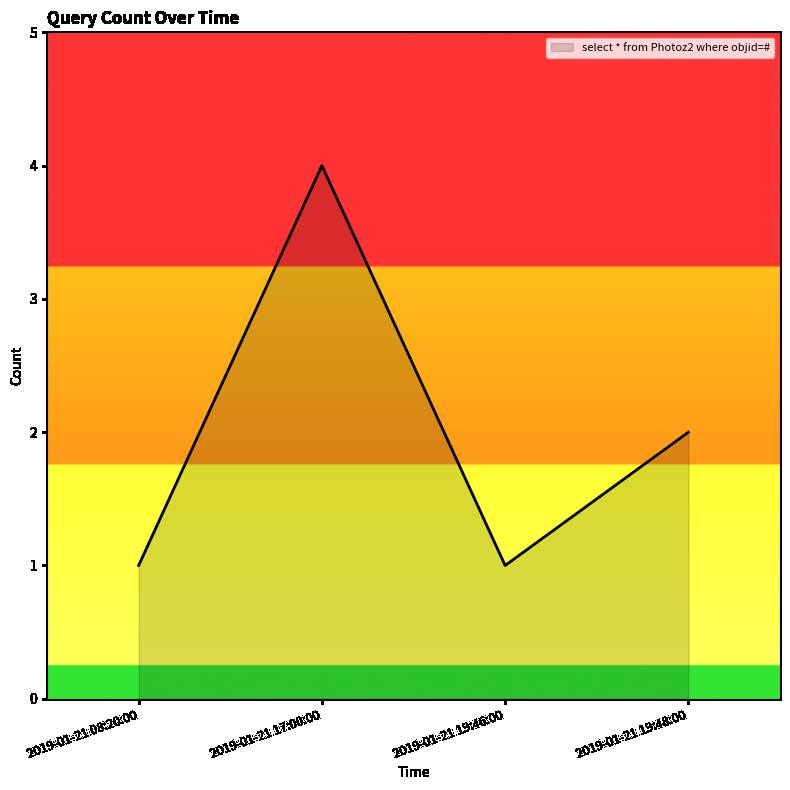

Read the value at 2019-01-21 19:48:00.

2